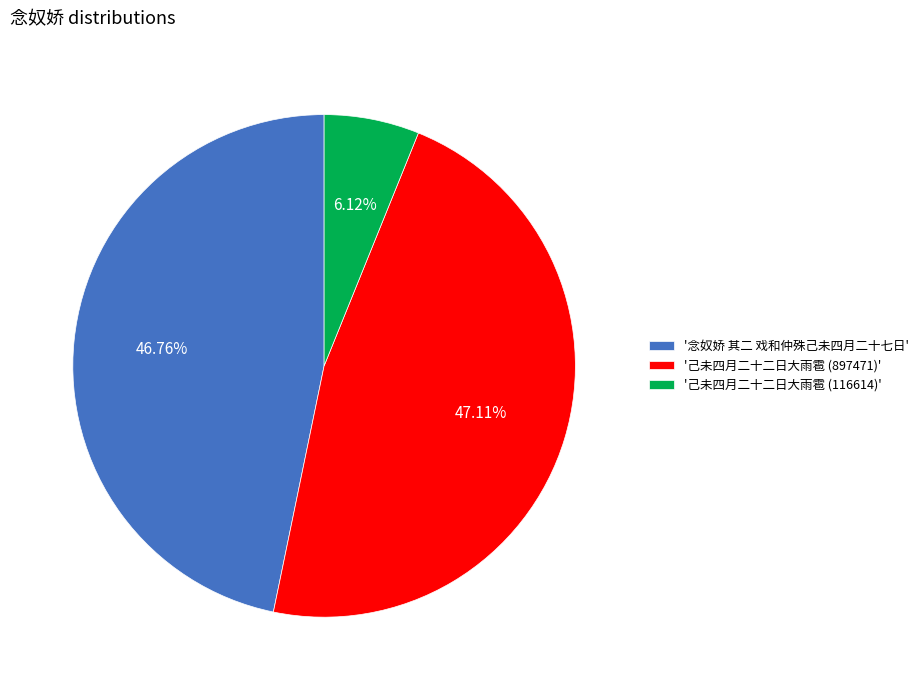

Combined, do '念奴娇 其二 戏和仲殊己未四月二十七日' and '己未四月二十二日大雨雹 (897471)' account for over 50%?

Yes